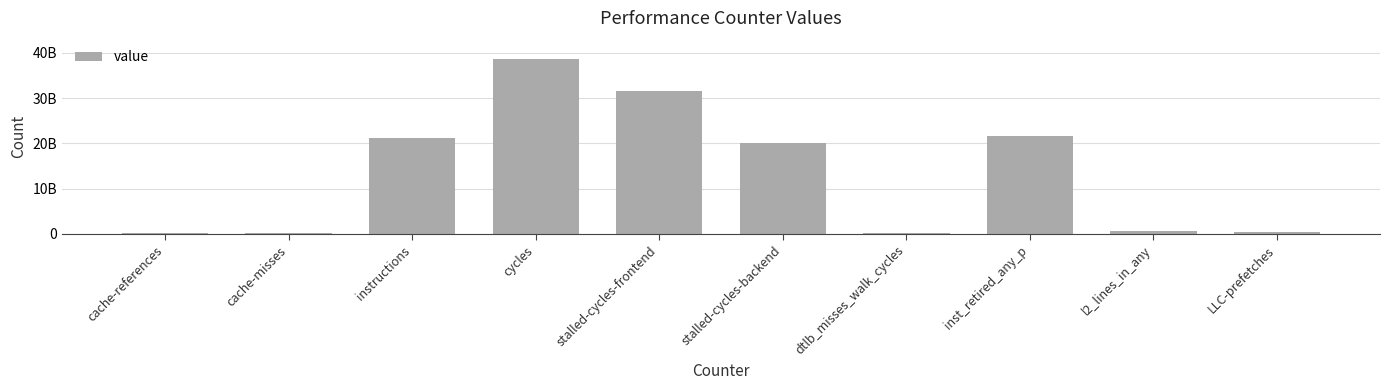

Where is the data nearest to the value 19368200278?

stalled-cycles-backend